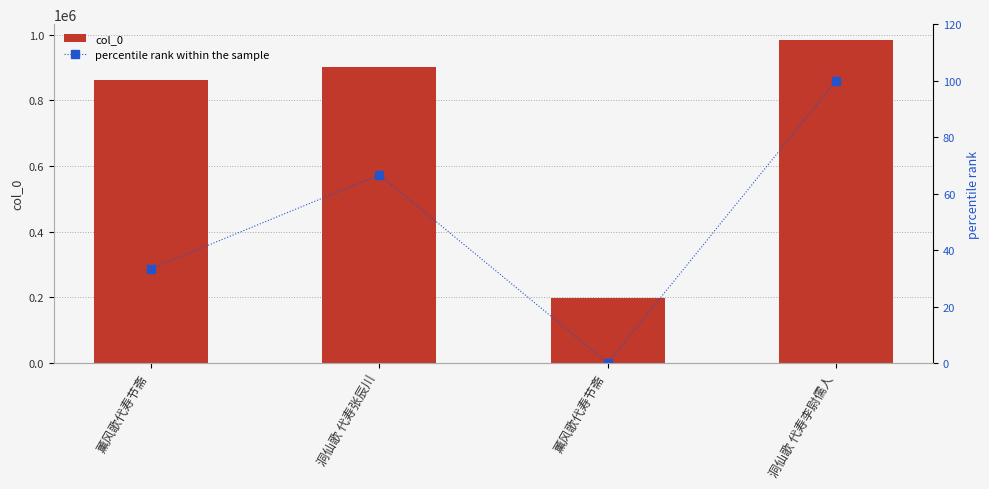

At which label does col_0 reach its peak?

洞仙歌 代寿李尉儒人